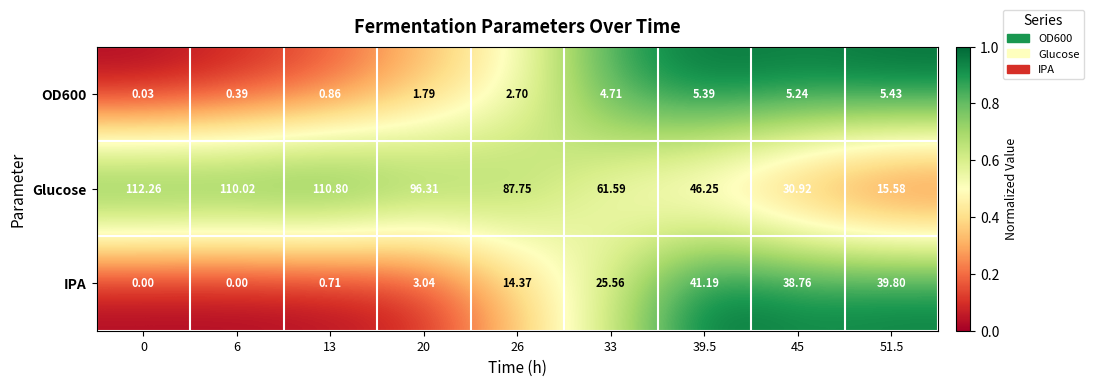

Between 6 and 26, which series saw the biggest shift?

Glucose